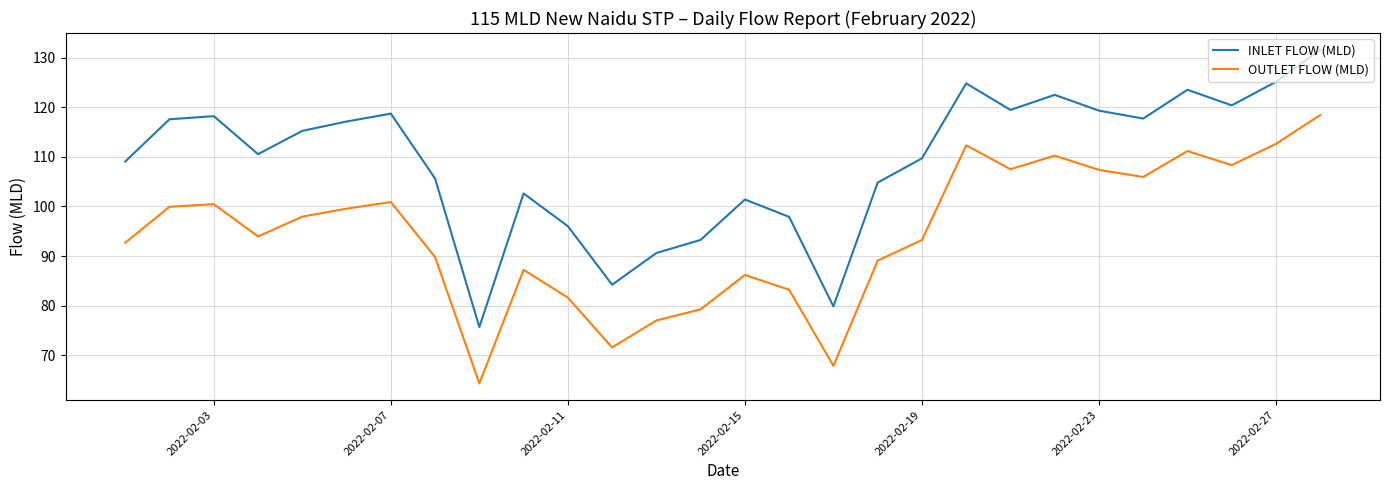

Count the number of categories in the chart.

28